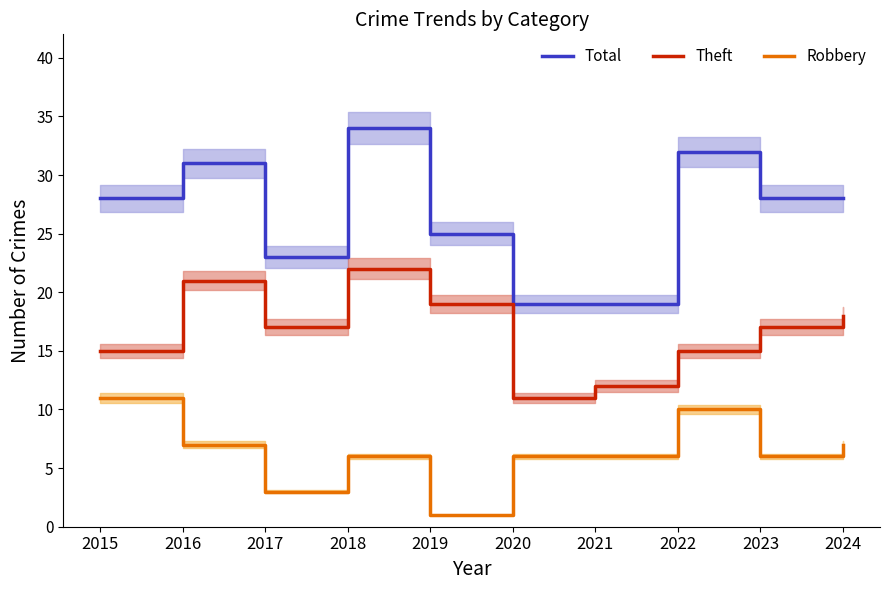

Which series has the widest spread of values?

Total